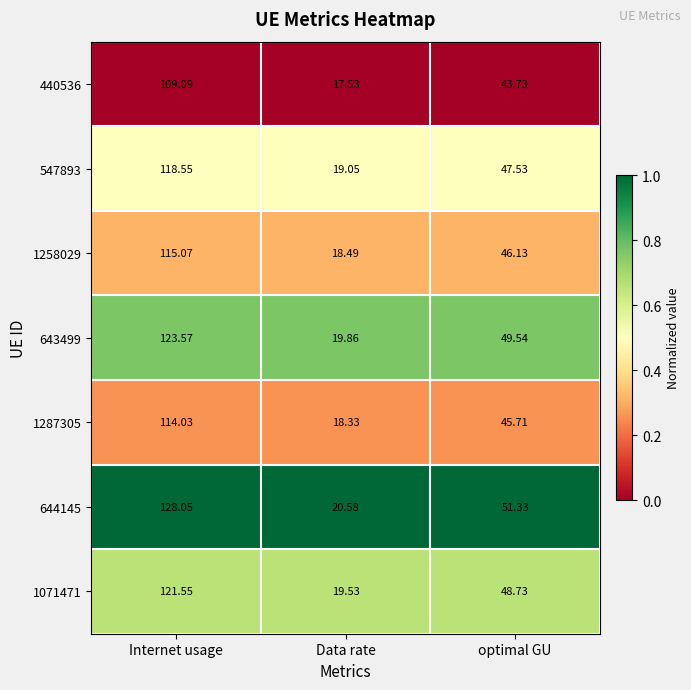

At which label does 1071471 first exceed 48?

Internet usage